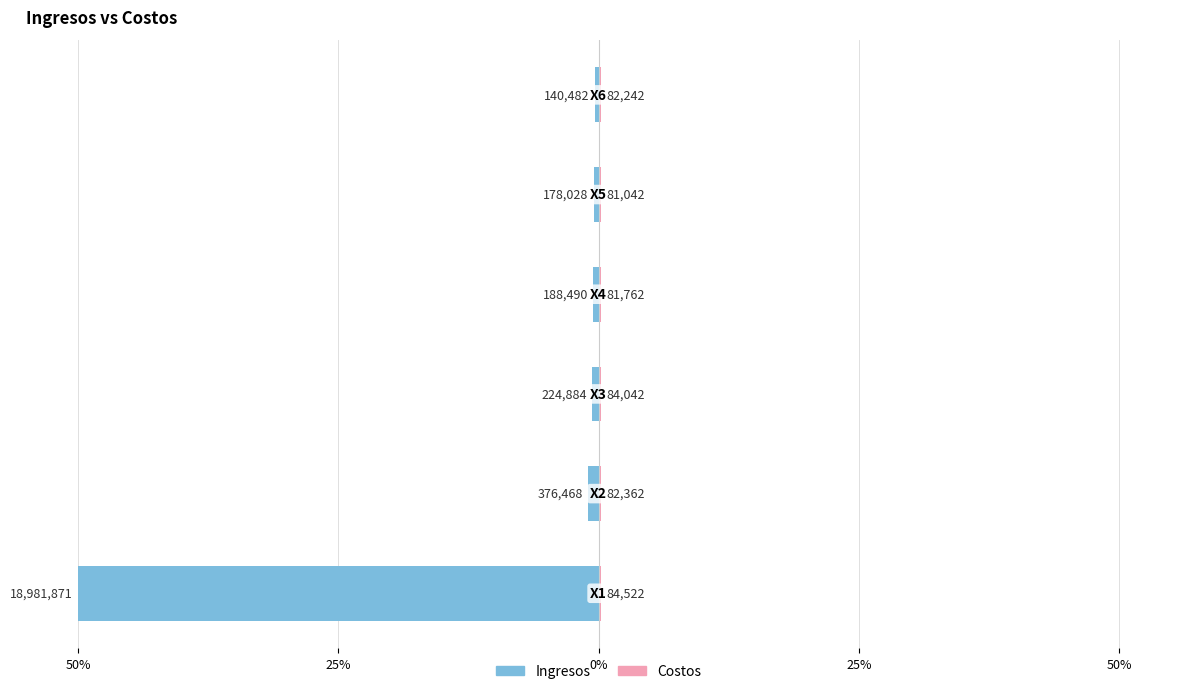

Is it true that Costos equals 0.3 at 25%?

False